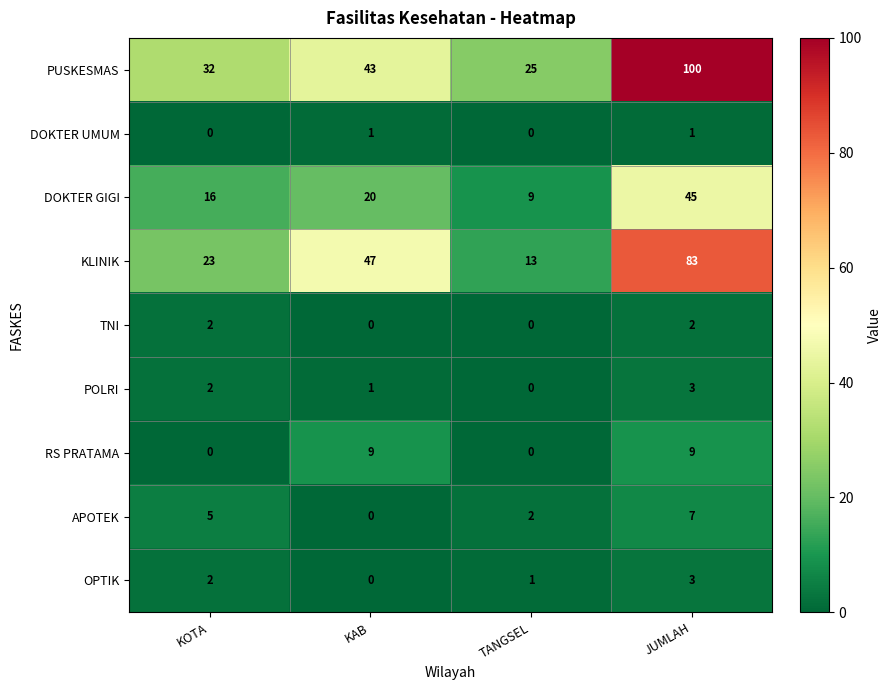

What is the difference between the APOTEK values at JUMLAH and KAB?

7